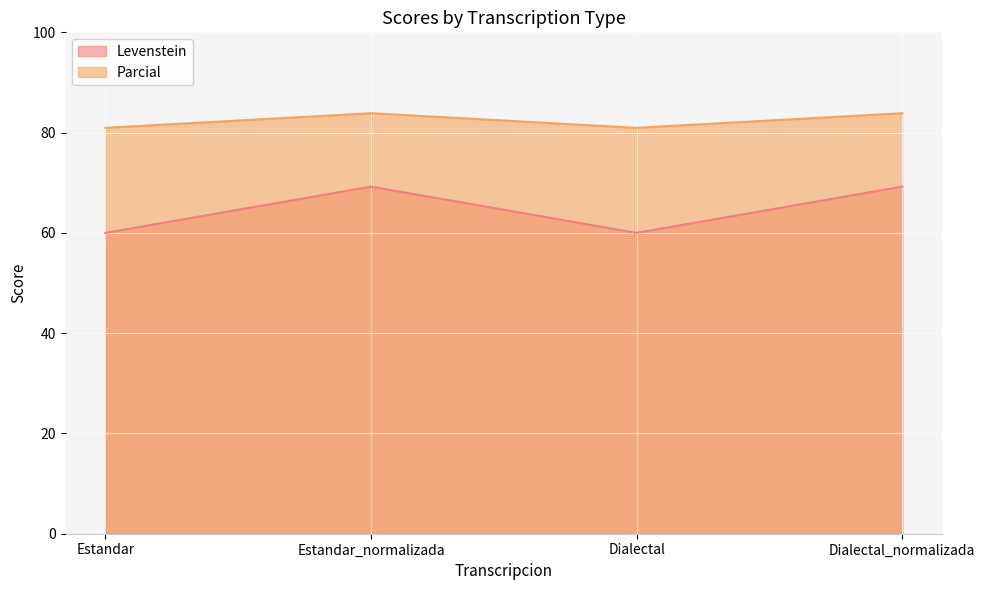

Rank the series at Estandar_normalizada from highest to lowest value.

Parcial, Levenstein